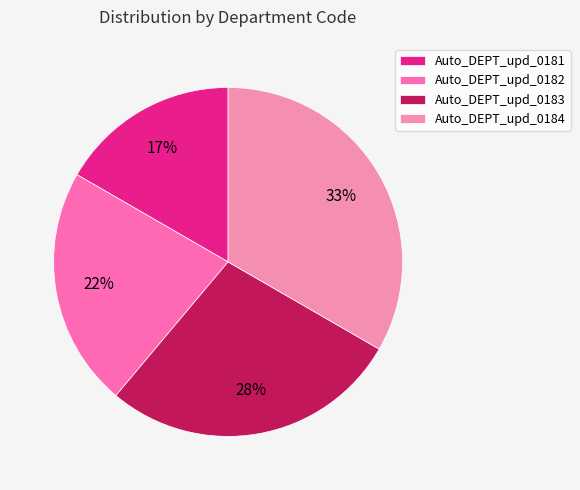

What portion of the pie excludes Auto_DEPT_upd_0182?

77.8%